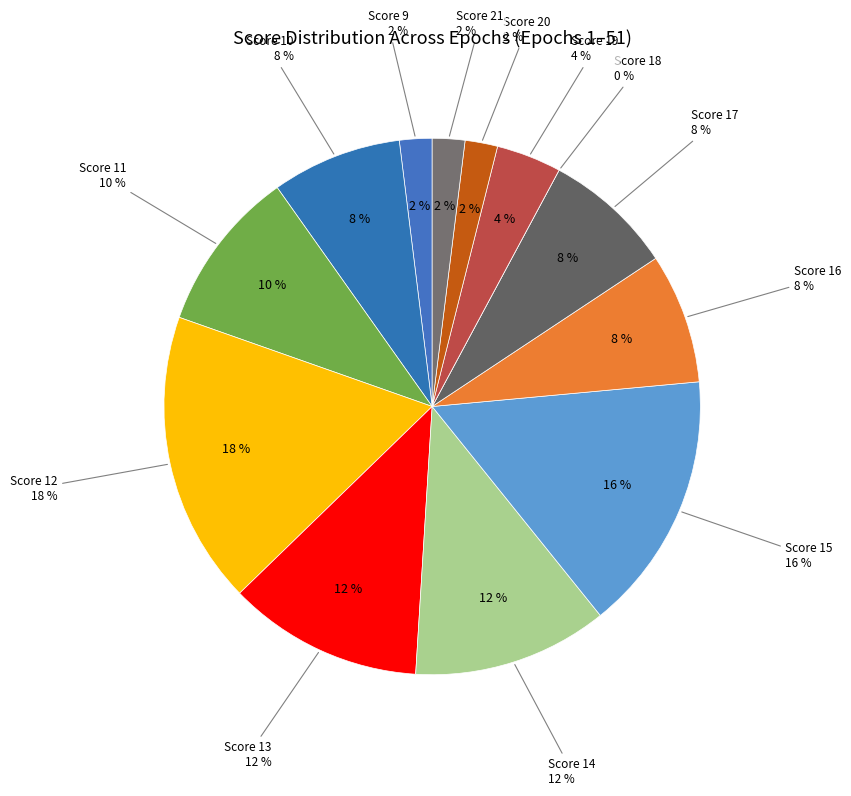

What is the largest slice in the pie chart?

Score 12